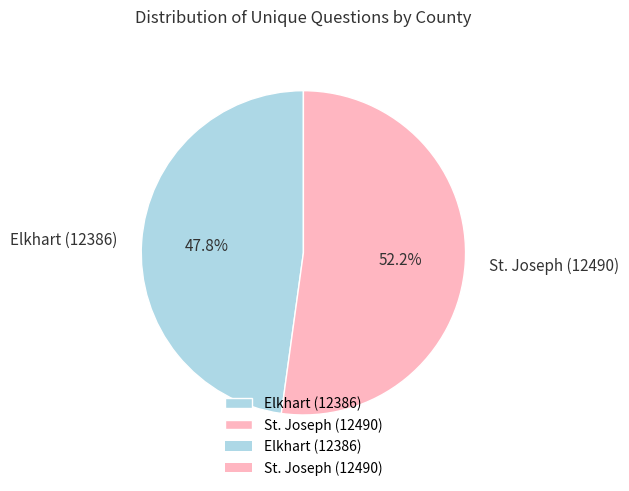

Which category has the biggest portion of the pie?

St. Joseph (12490)